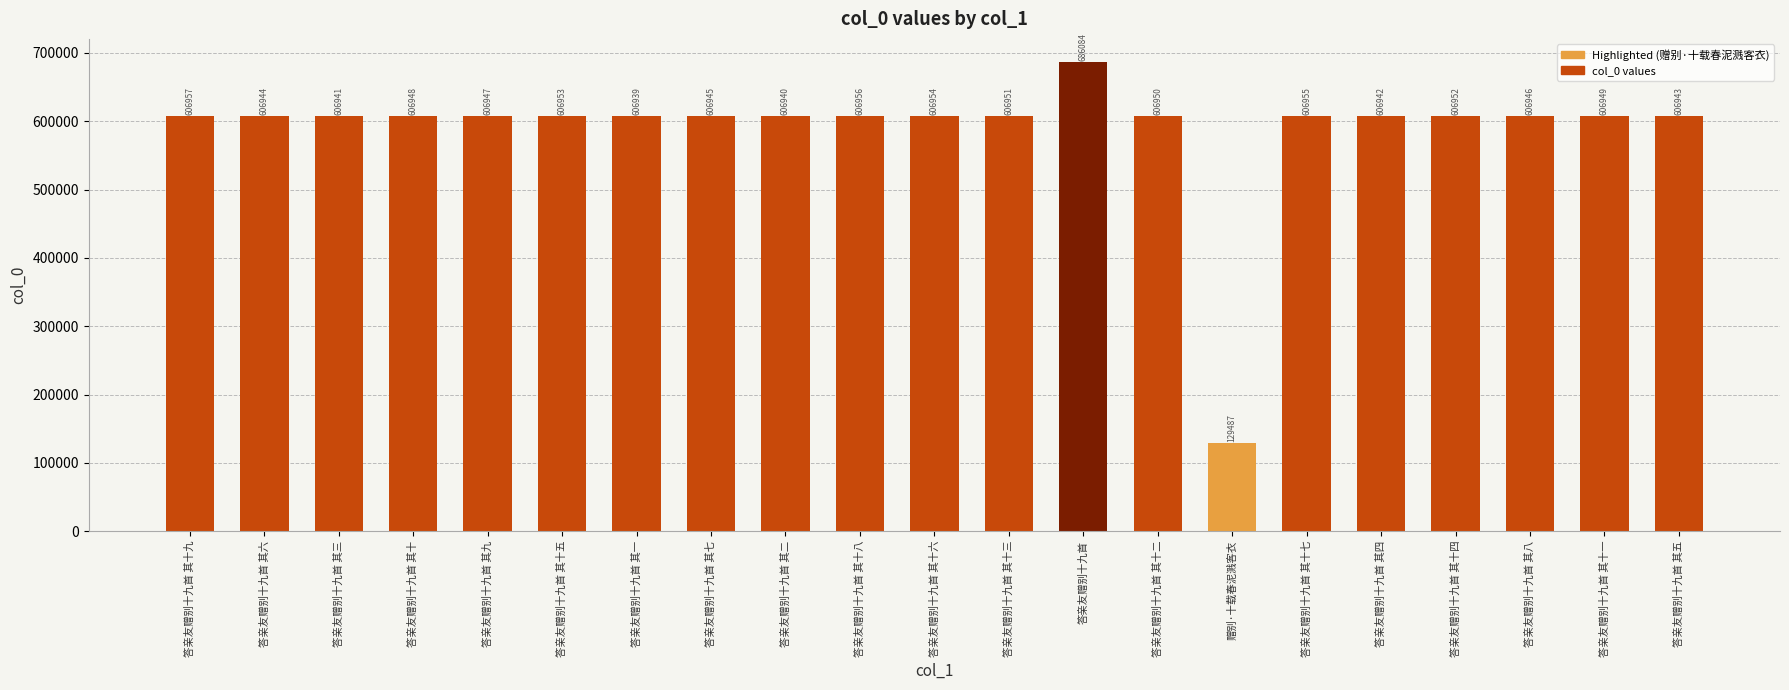

Reading left to right, transcribe all the data shown in this chart.

答亲友赠别十九首 其十九=606957	答亲友赠别十九首 其六=606944	答亲友赠别十九首 其三=606941	答亲友赠别十九首 其十=606948	答亲友赠别十九首 其九=606947	答亲友赠别十九首 其十五=606953	答亲友赠别十九首 其一=606939	答亲友赠别十九首 其七=606945	答亲友赠别十九首 其二=606940	答亲友赠别十九首 其十八=606956	答亲友赠别十九首 其十六=606954	答亲友赠别十九首 其十三=606951	答亲友赠别十九首=686084	答亲友赠别十九首 其十二=606950	赠别·十载春泥溅客衣=129487	答亲友赠别十九首 其十七=606955	答亲友赠别十九首 其四=606942	答亲友赠别十九首 其十四=606952	答亲友赠别十九首 其八=606946	答亲友赠别十九首 其十一=606949	答亲友赠别十九首 其五=606943